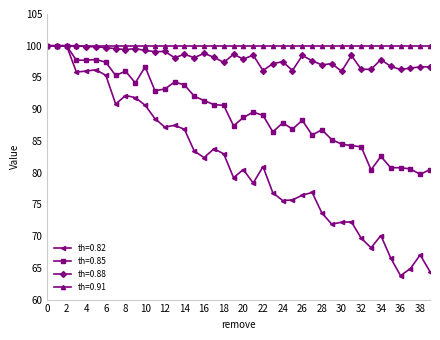

What is the highest value of the th=0.88 series?

100.0